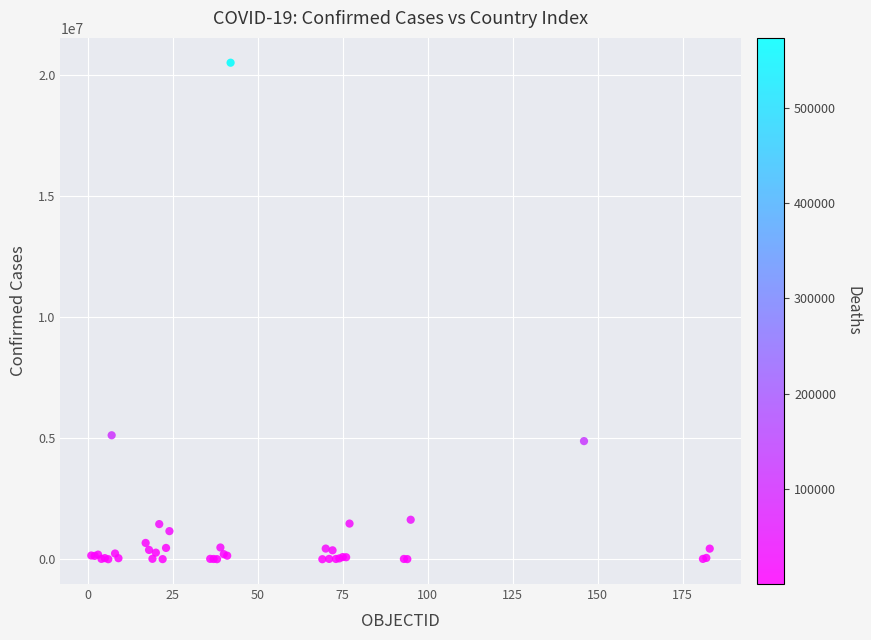

What Y value in the scatter plot is closest to 10264617?

5124963